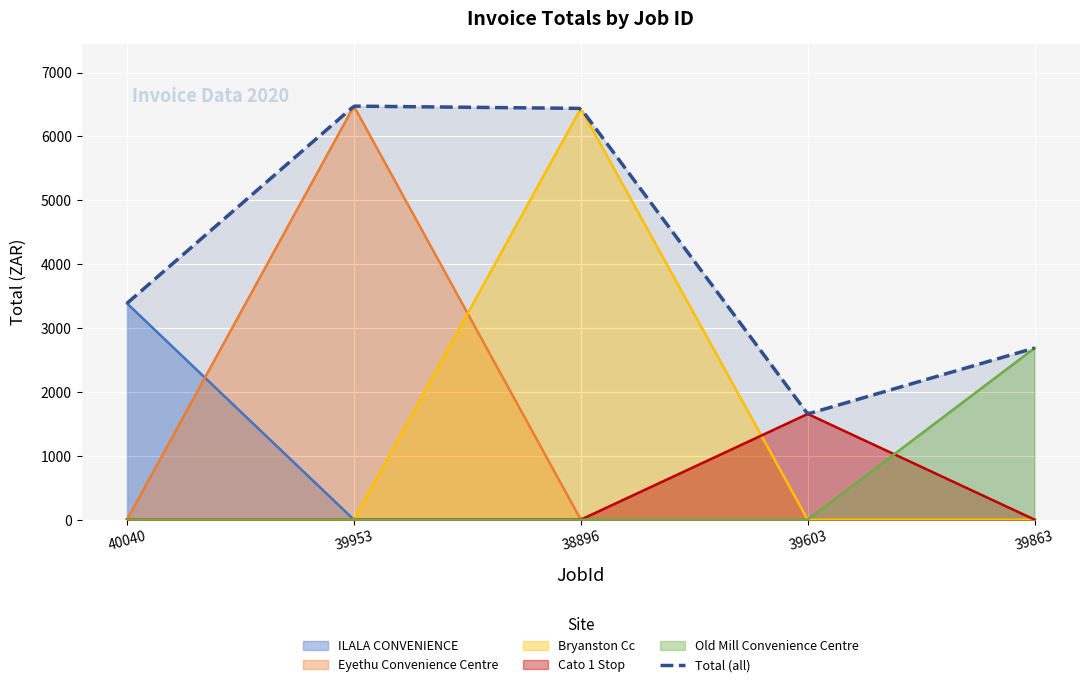

Does the chart display data point markers on the line(s)?

No